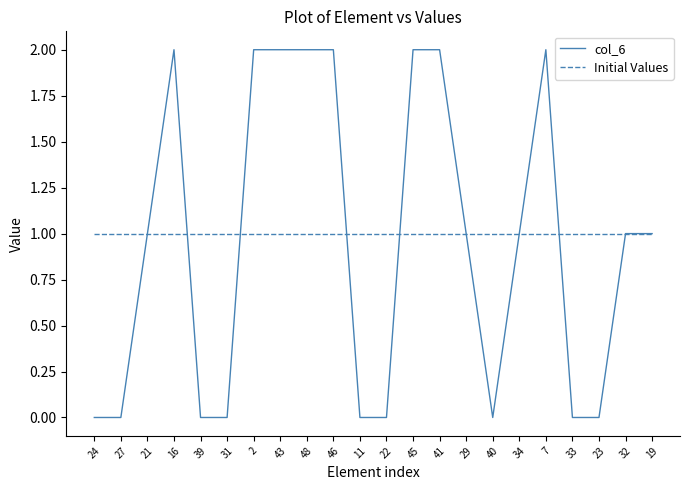

Which series changed the most between 43 and 32?

col_6